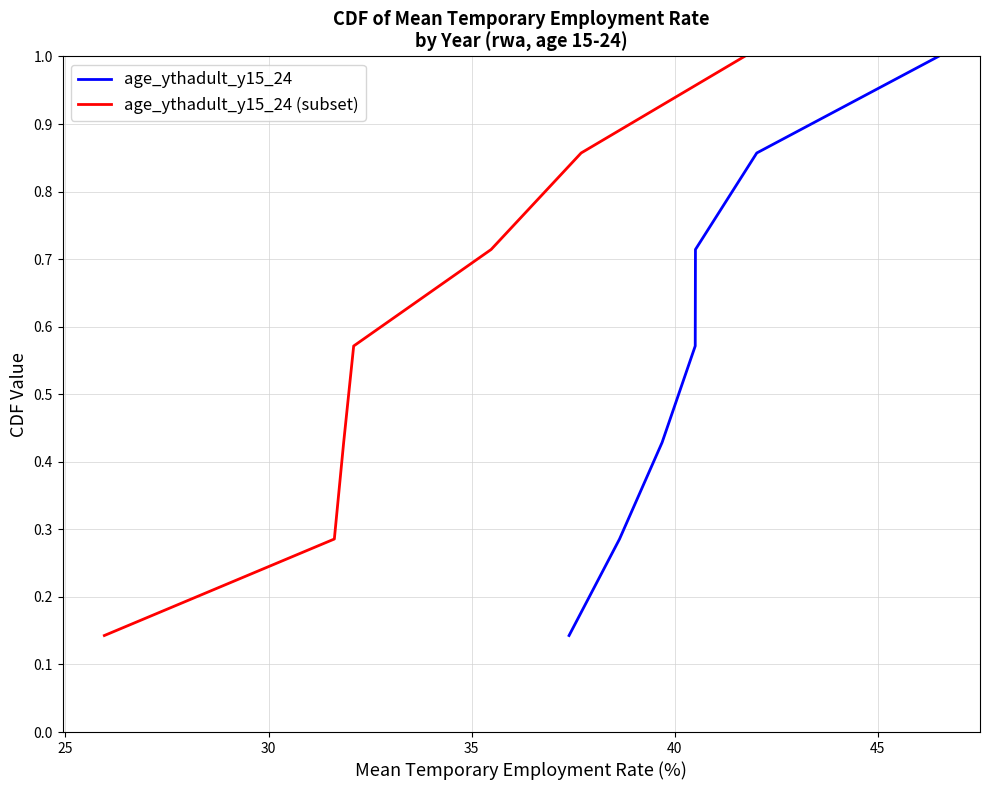

What is the sum of the age_ythadult_y15_24 values at 40 and 45?

1.6